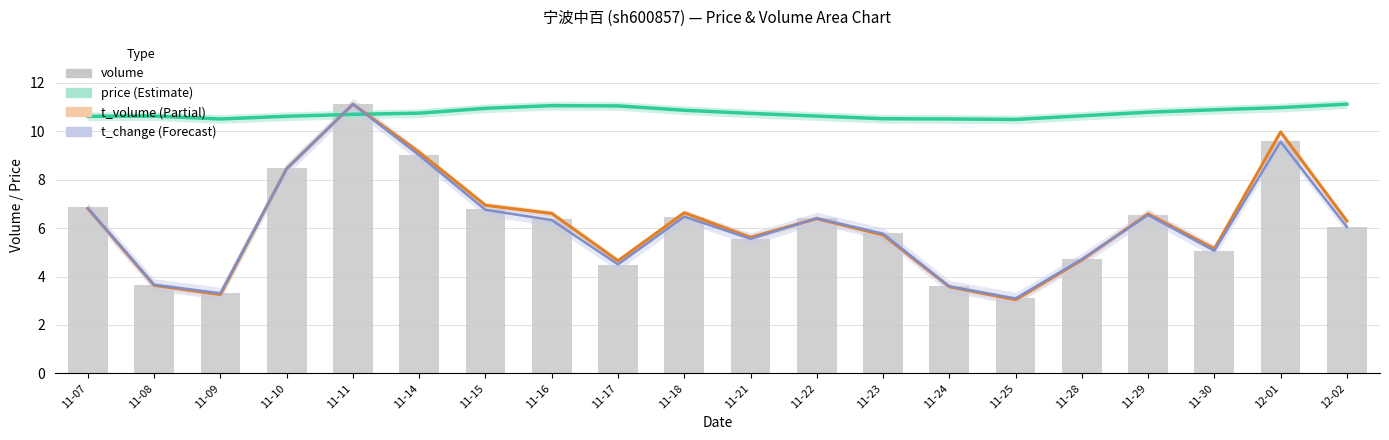

What is the total value across all series at 11-30?

26.2